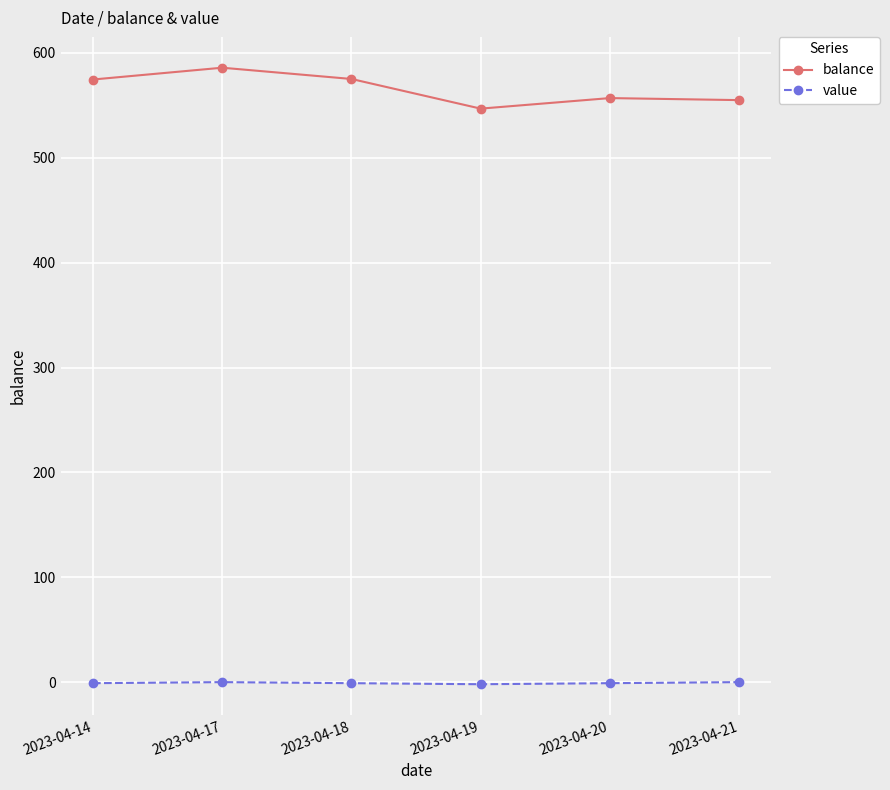

Is this an area chart (filled region under the line)?

No